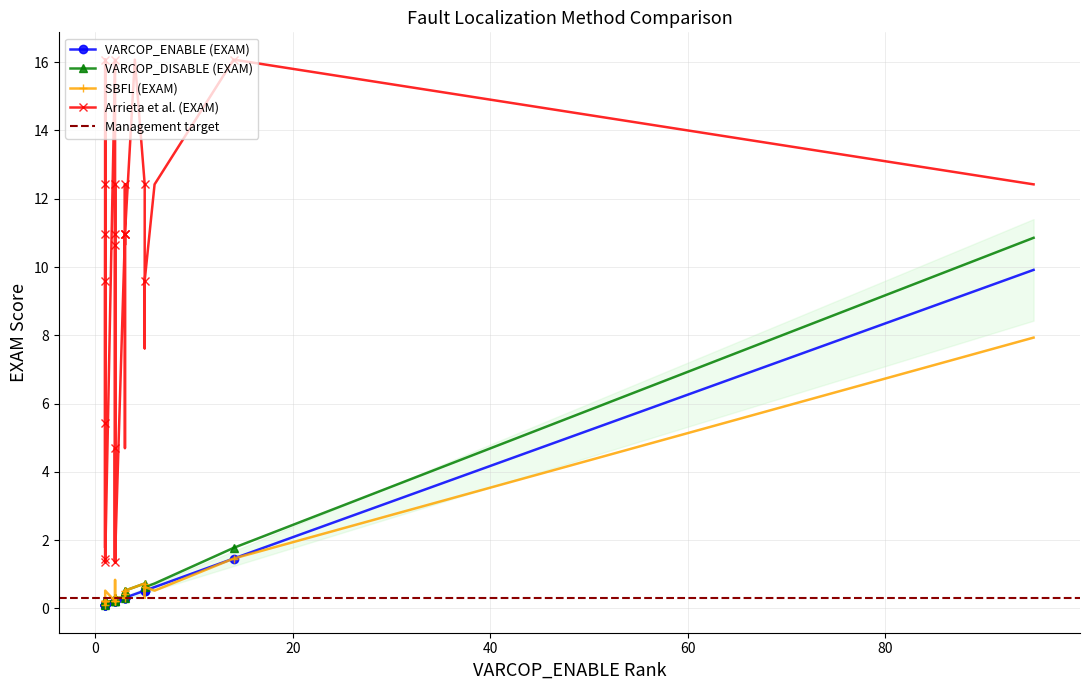

True or false: SBFL (EXAM) has more than 0 points higher than both neighbors.

True